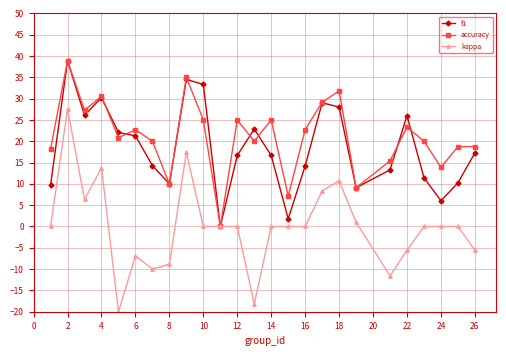

True or false: accuracy has more than 2 interior local peaks.

True